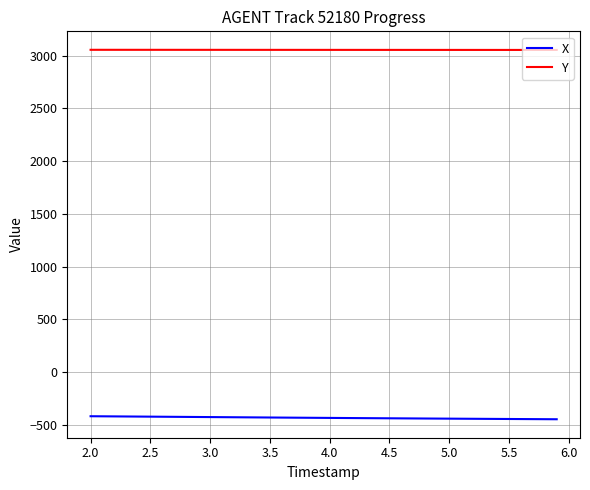

What is the minimum value for Y?

3054.1